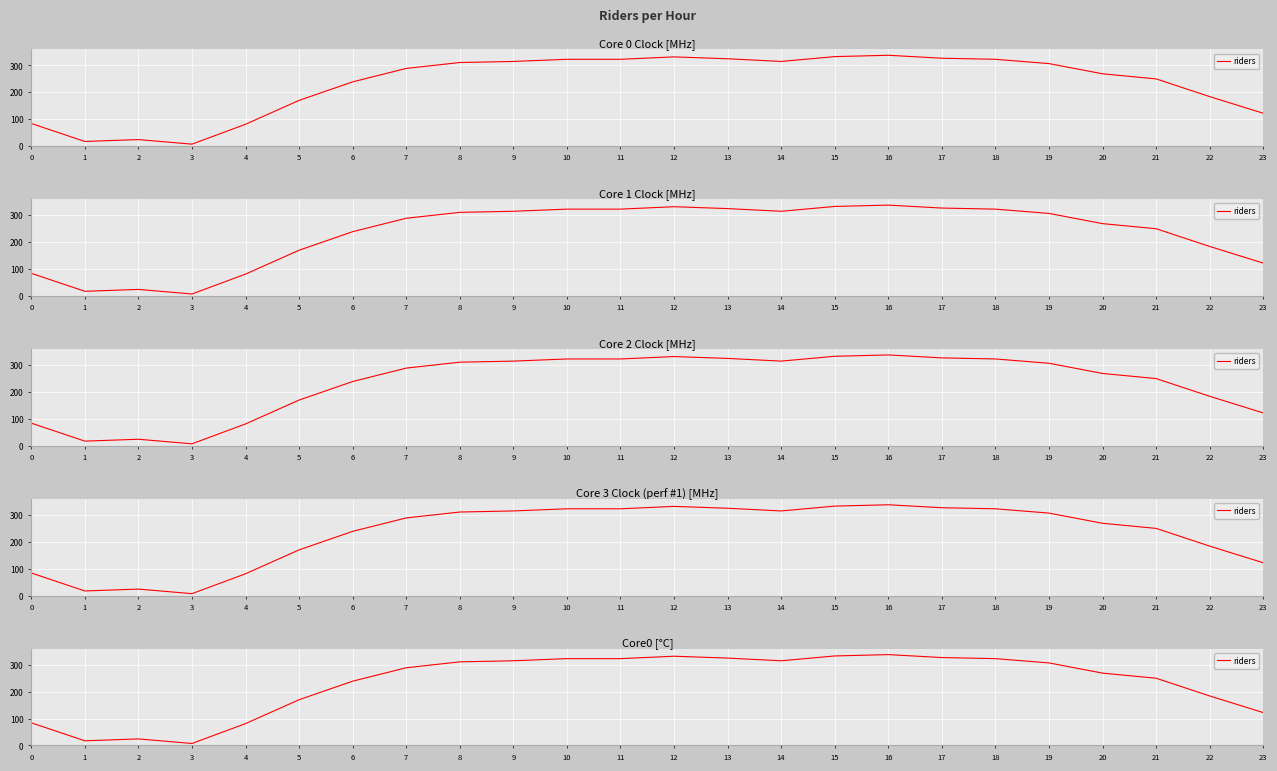

Reading left to right, list all the values displayed in this chart.

0=84	1=17	2=24	3=7	4=81	5=170	6=239	7=289	8=311	9=315	10=323	11=323	12=332	13=325	14=315	15=333	16=338	17=327	18=323	19=307	20=269	21=250	22=184	23=122